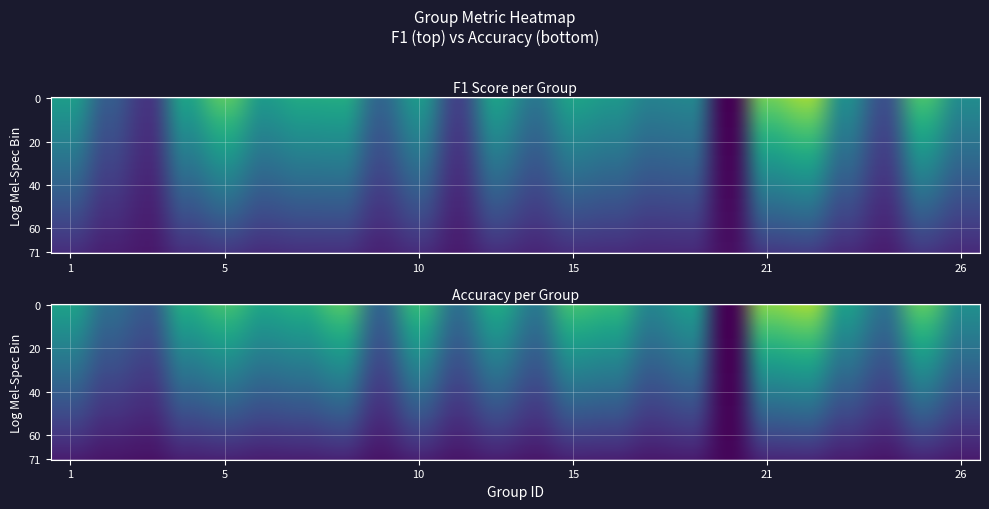

Which series has the largest total across all categories?

accuracy